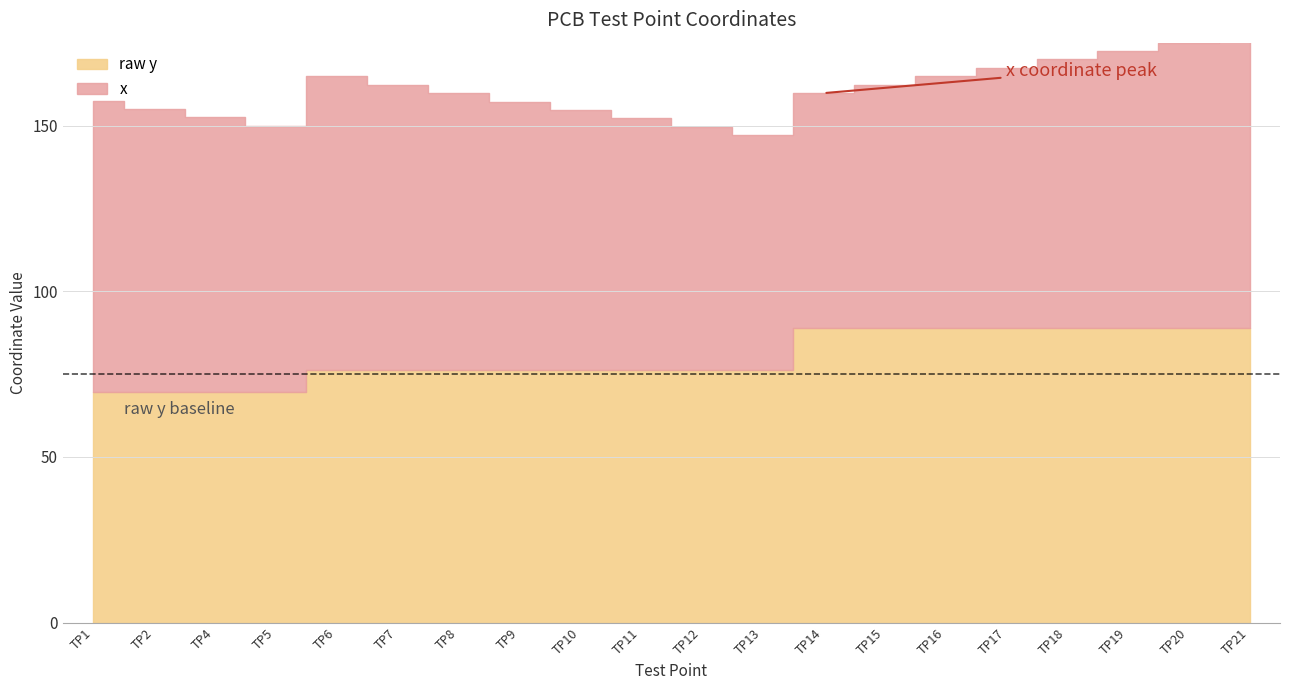

How many data points does each series have?

20